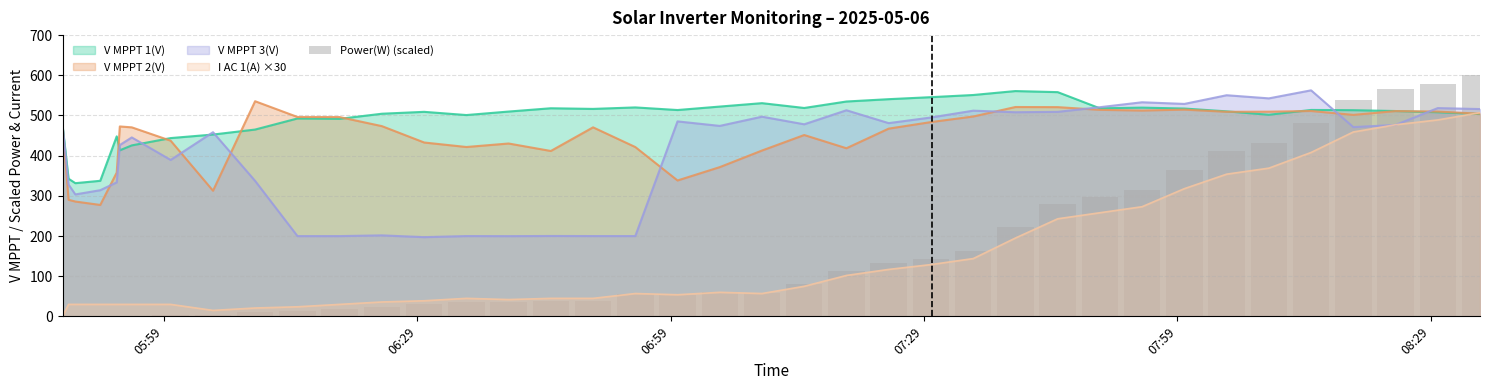

What is the highest value of the V MPPT 3(V) series?

562.6